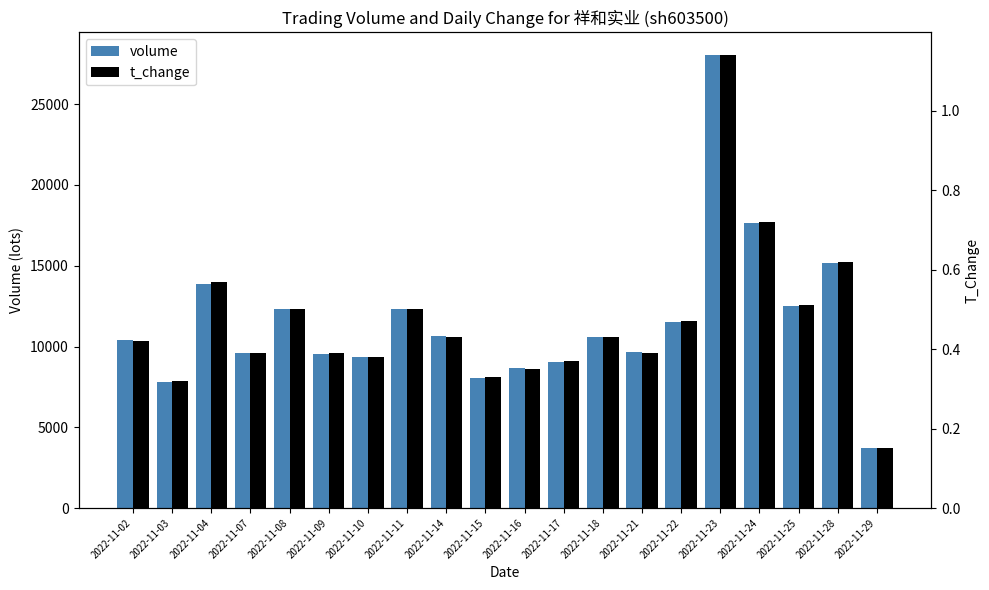

Is the value of t_change at 2022-11-23 greater than the value of volume at 2022-11-21?

No